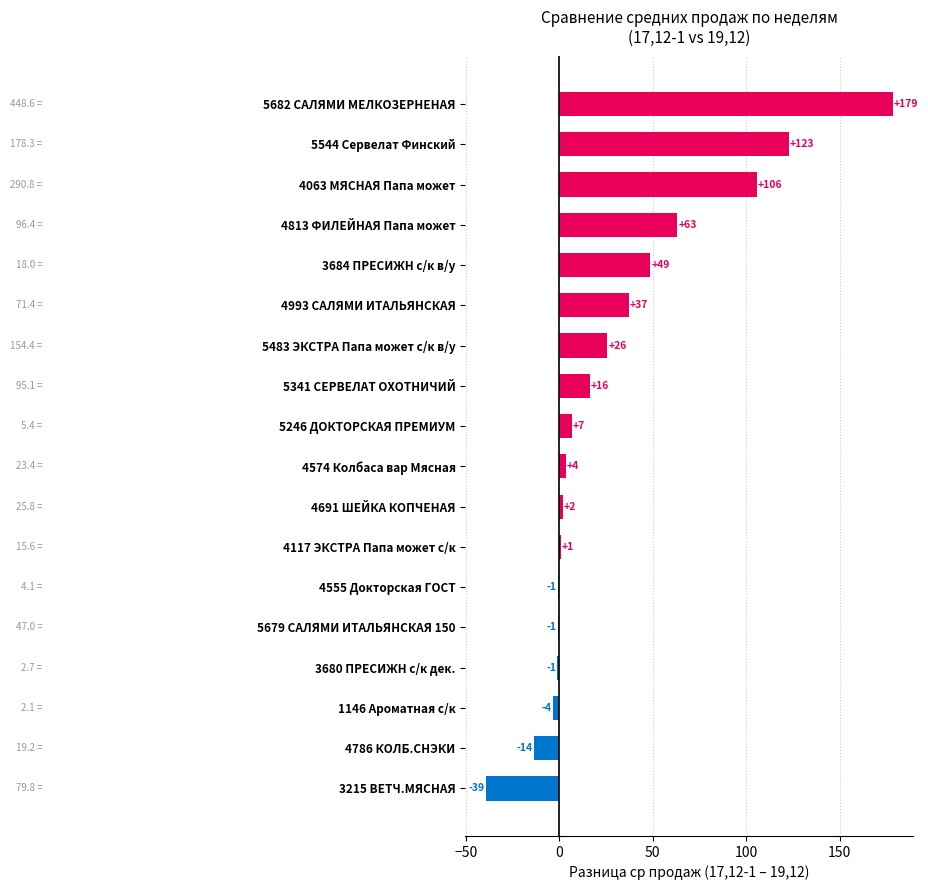

Does the chart contain any negative values?

Yes